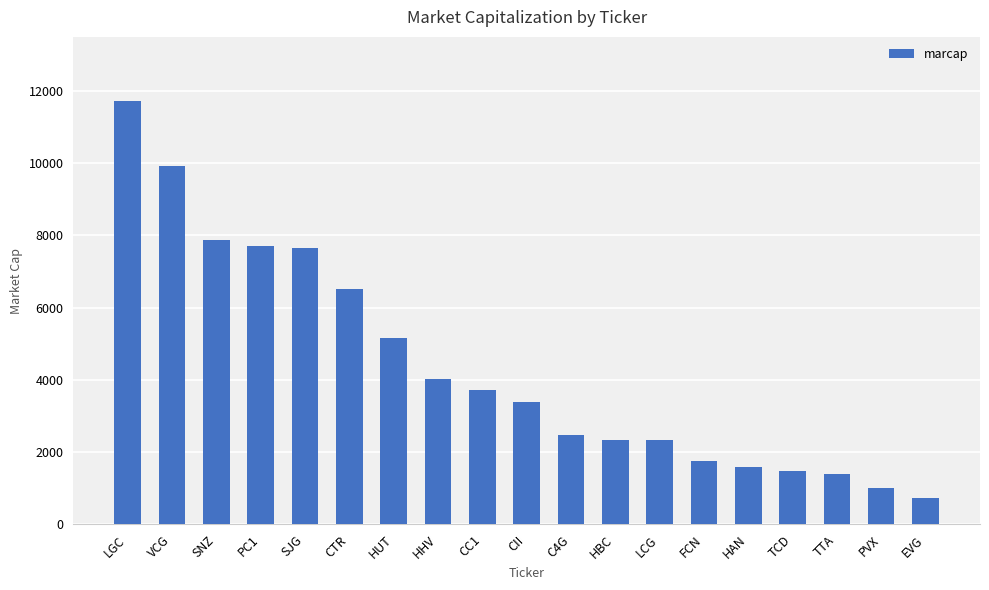

Does the chart contain stacked bars?

No